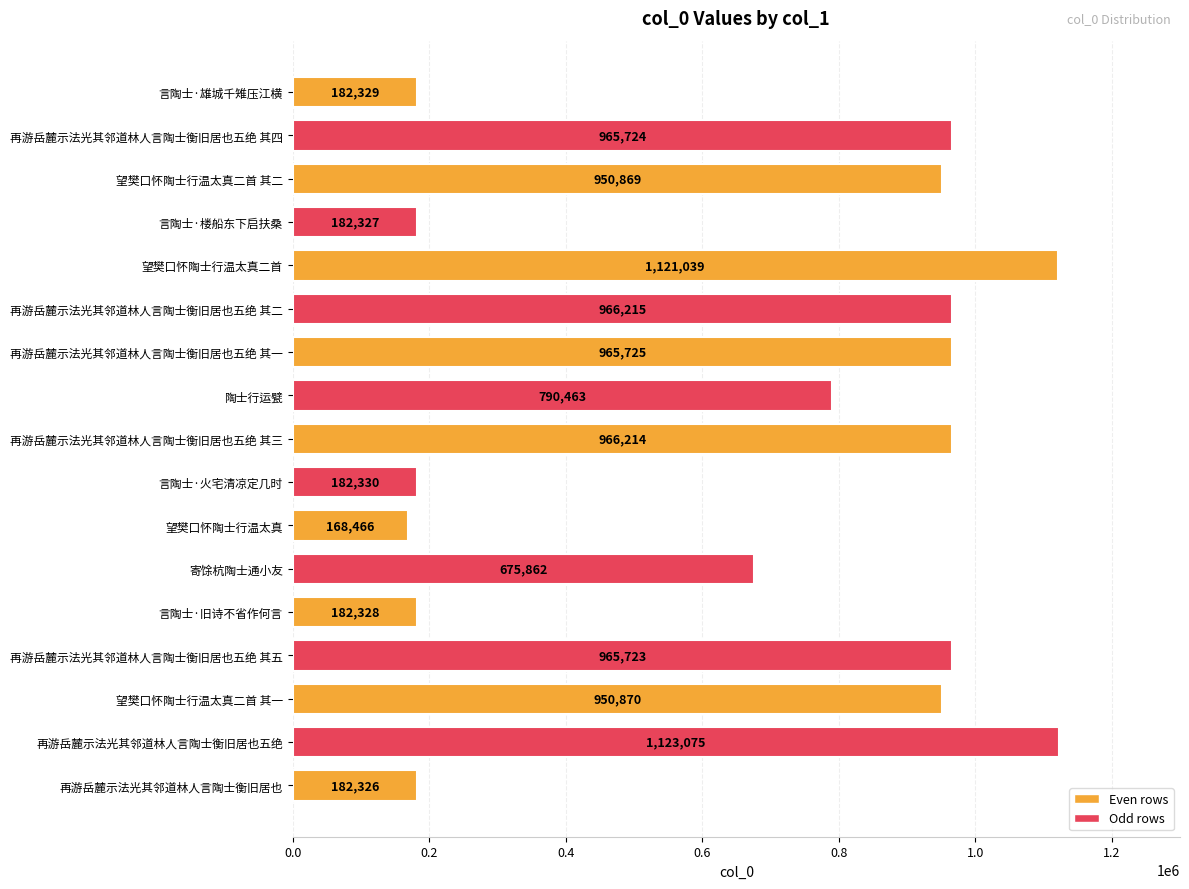

Approximately how many times larger is the value at 再游岳麓示法光其邻道林人言陶士衡旧居也五绝 其二 compared to 望樊口怀陶士行温太真?

5.7